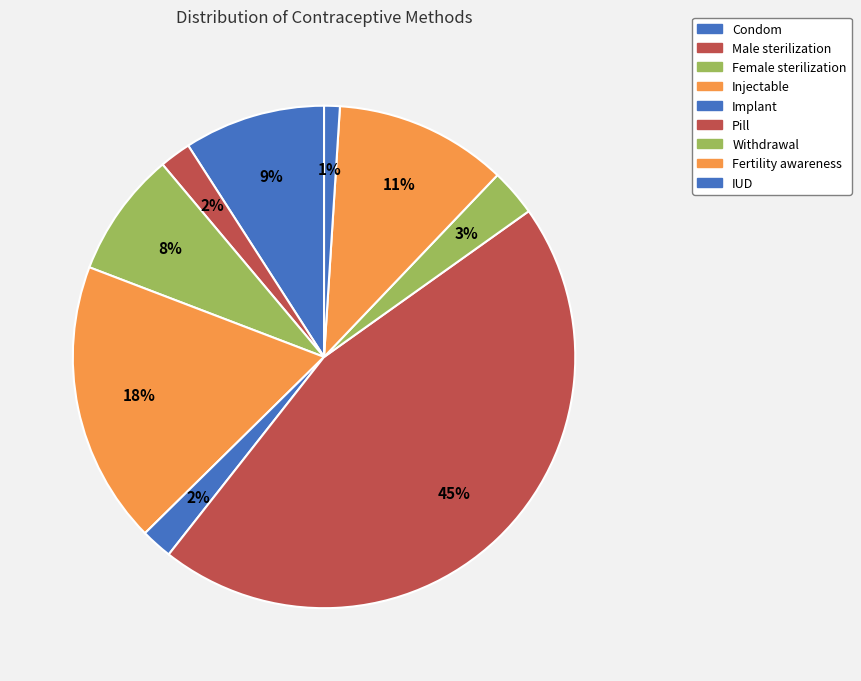

To the nearest percent, what portion does Implant represent?

2%